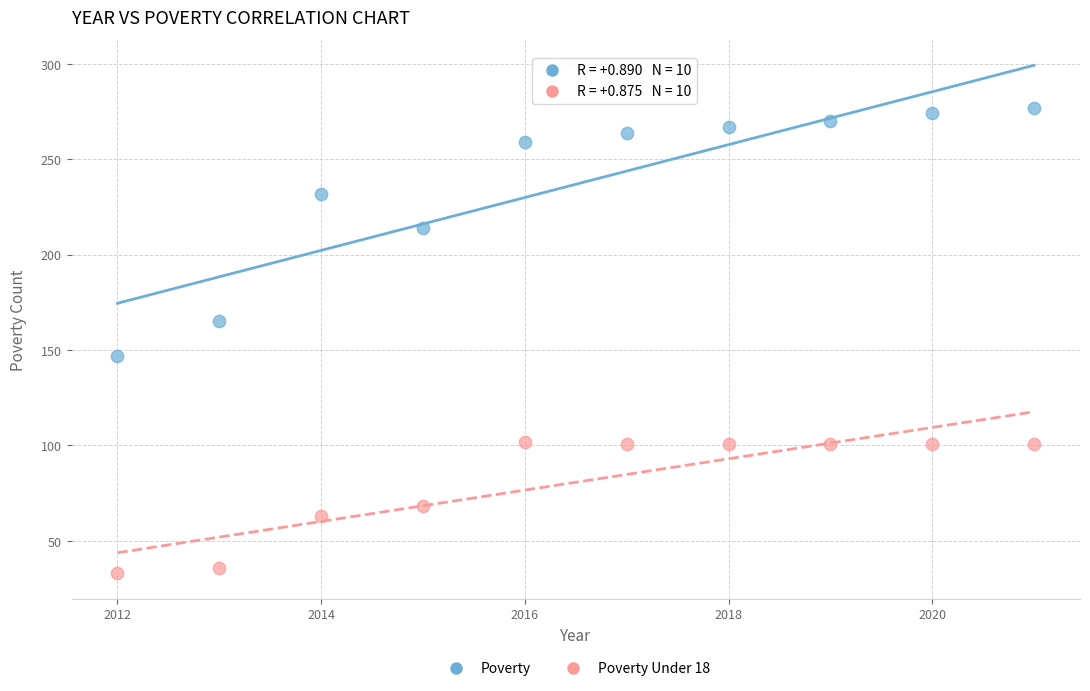

Across all data points, what is the range of Y values (max minus min)?

244